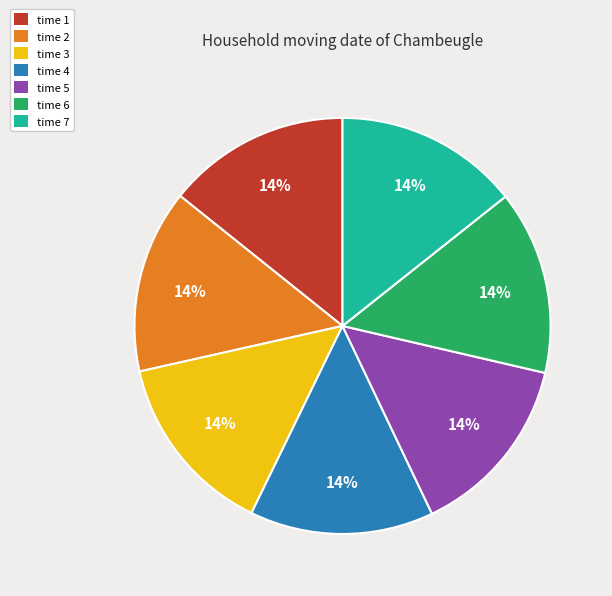

What percentage is the time 3 slice, to the nearest percent?

14%